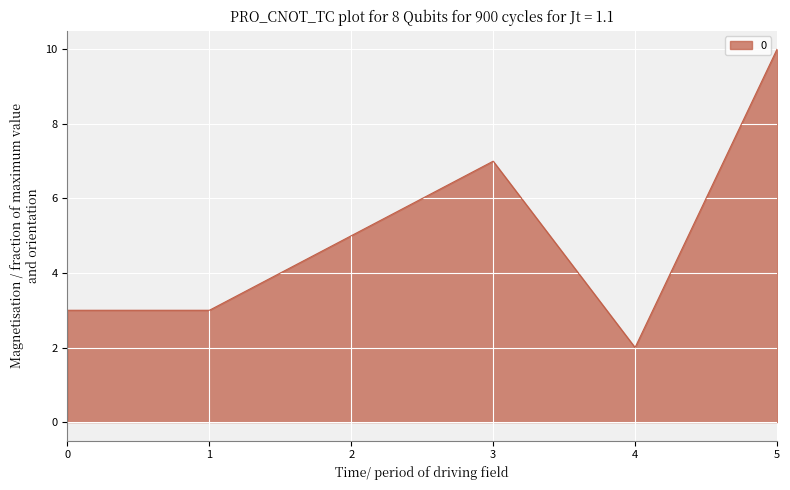

What is the sum of all values?

30